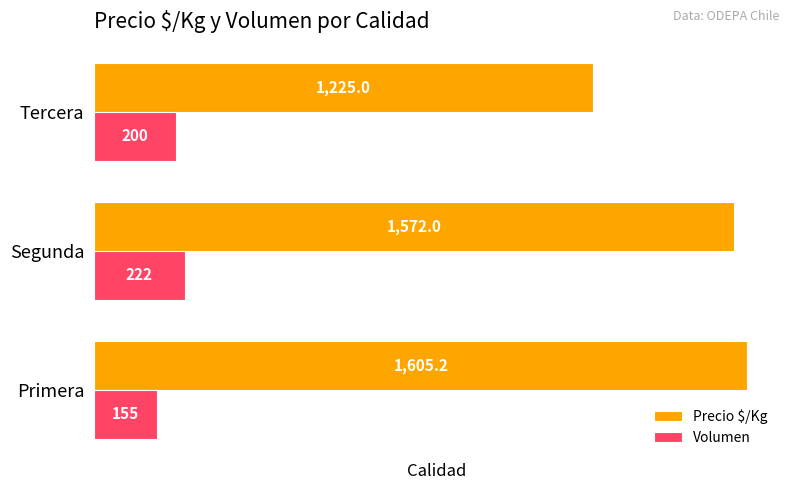

What is the difference between the maximum and minimum values in the Volumen series?

67.0